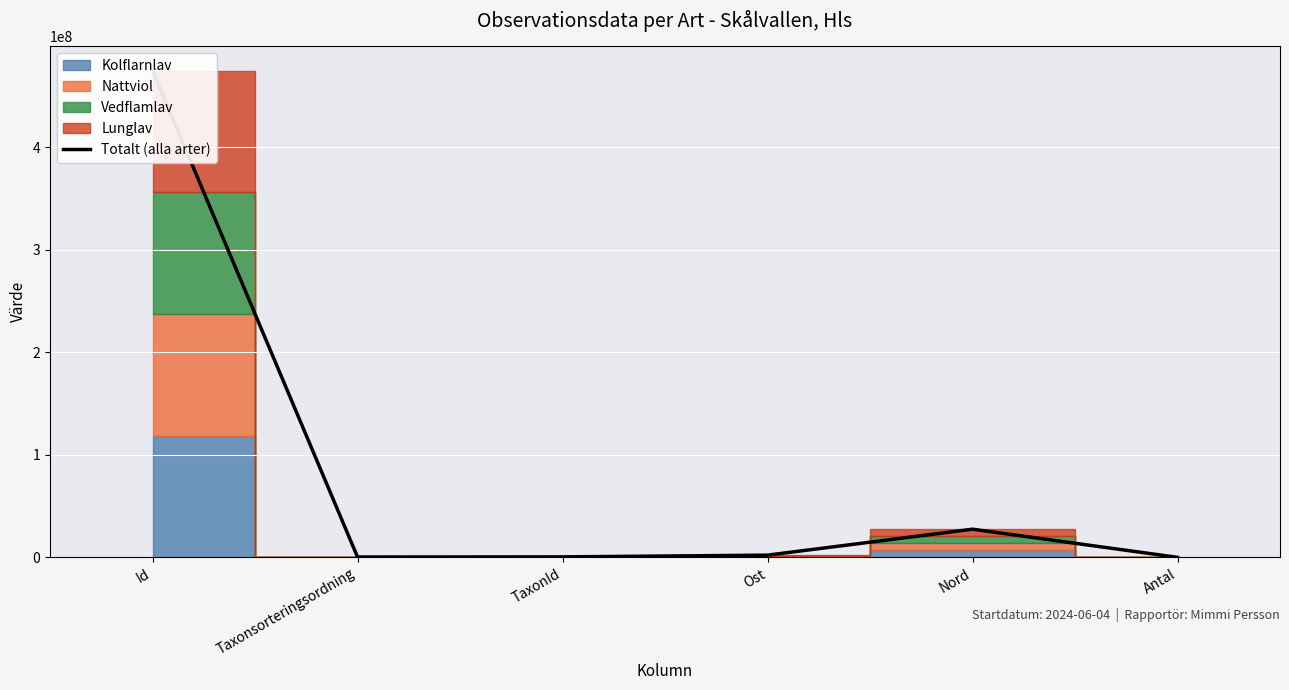

How many values are below 2139884?

3